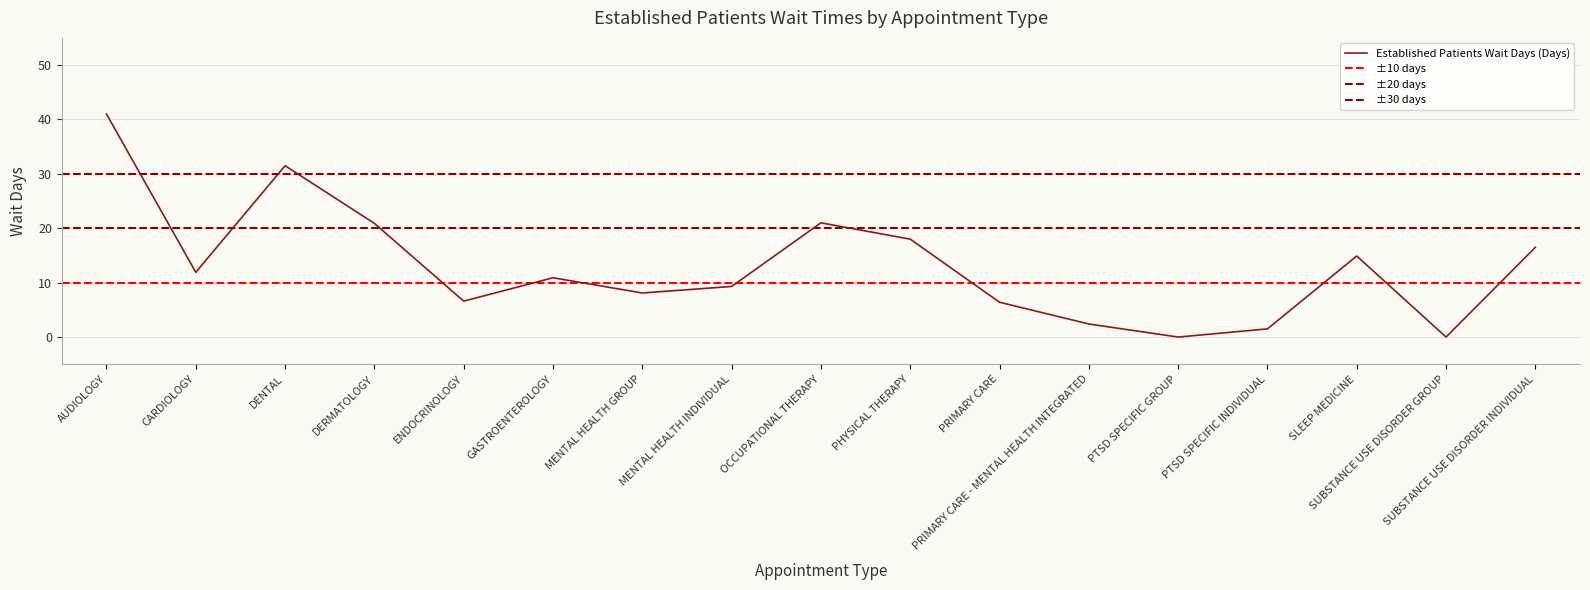

How many points are higher than both their immediate neighbors (excluding endpoints)?

4